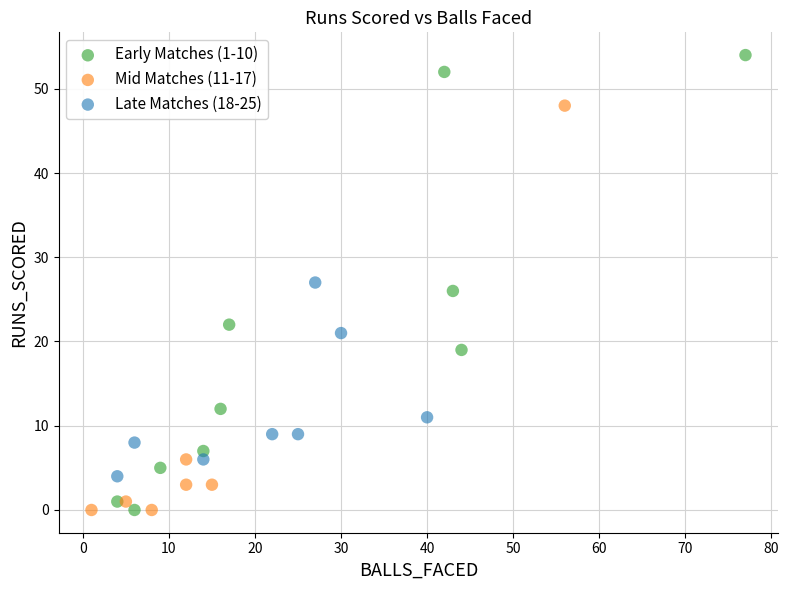

What are all the series names shown in the legend?

Early Matches (1-10), Mid Matches (11-17), Late Matches (18-25)